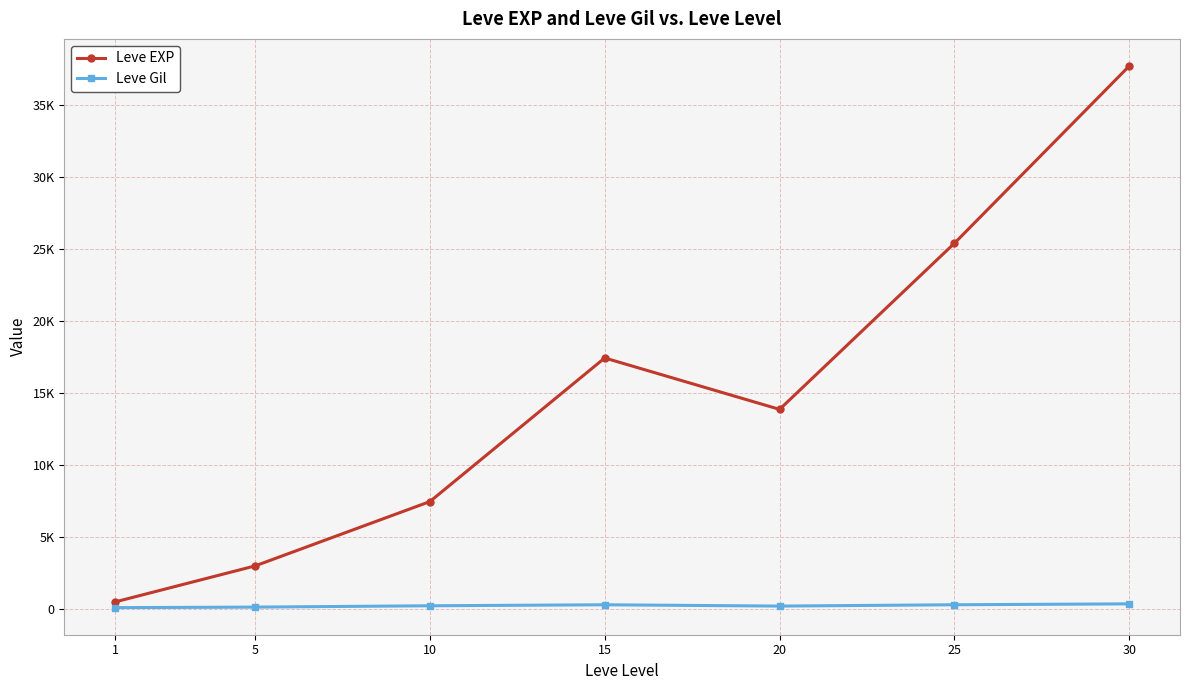

True or false: Leve EXP and Leve Gil cross at least once.

False